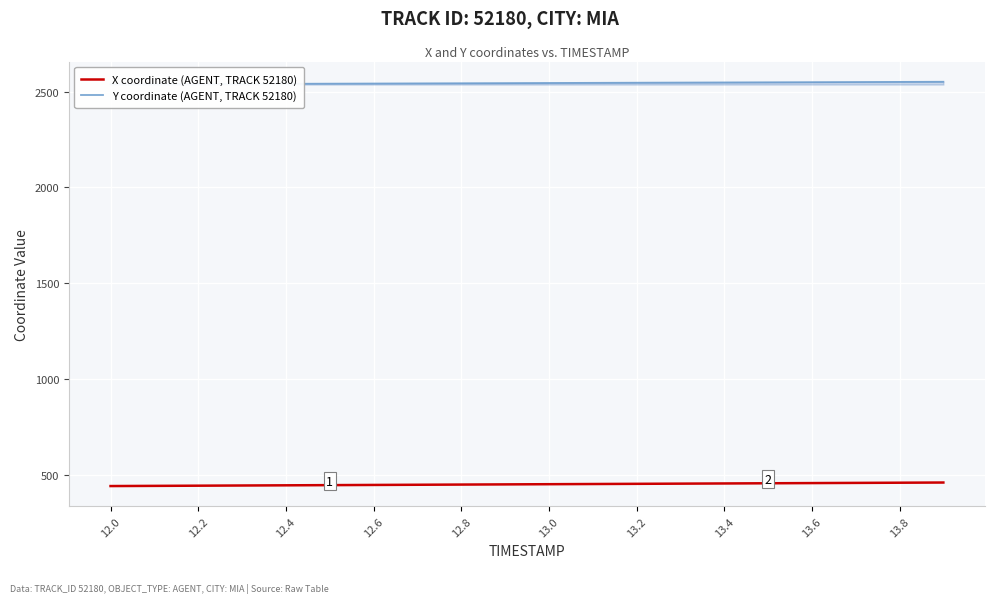

What is the sum of all Y coordinate (AGENT, TRACK 52180) values?

50881.1